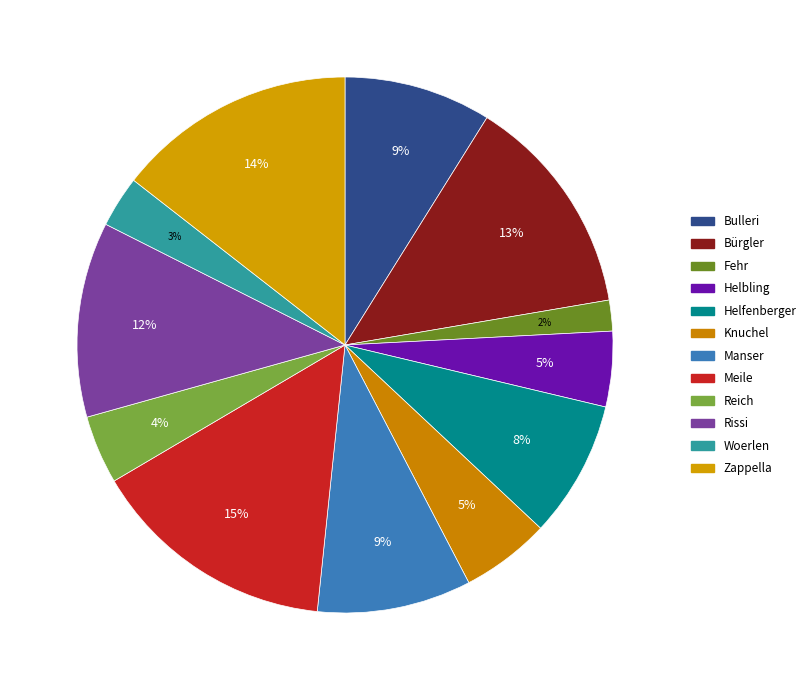

To the nearest percent, what is the difference between the largest and smallest slice percentages?

13%